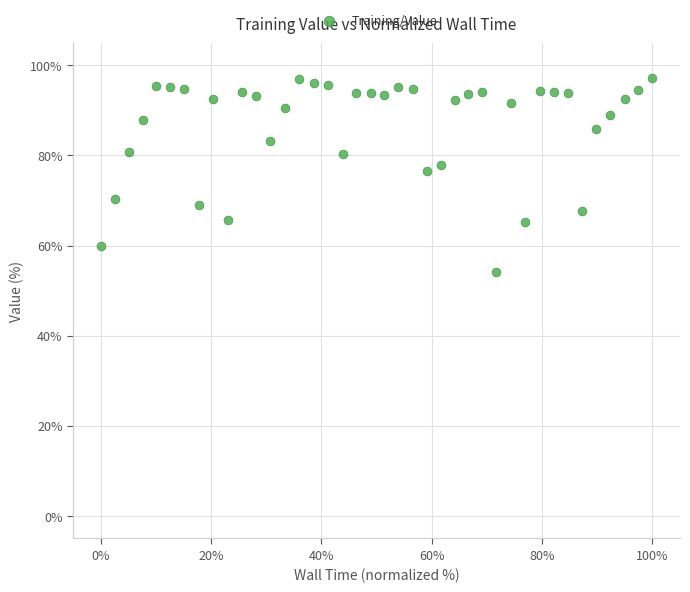

What is the range of Y values (max minus min)?

42.9